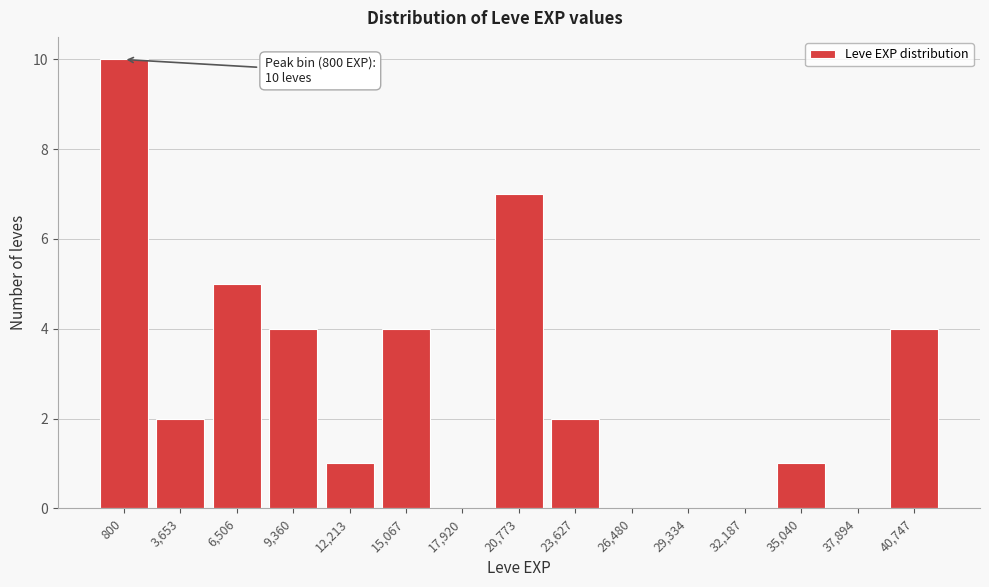

Reading left to right, what are all the values shown in this chart?

800=10	3,653=2	6,506=5	9,360=4	12,213=1	15,067=4	17,920=0	20,773=7	23,627=2	26,480=0	29,334=0	32,187=0	35,040=1	37,894=0	40,747=4